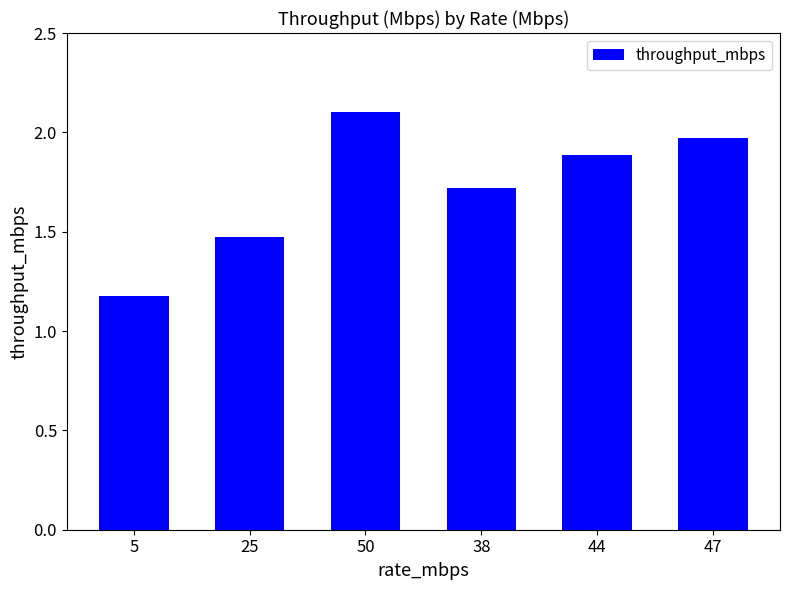

Rank the categories by value from highest to lowest.

50, 47, 44, 38, 25, 5